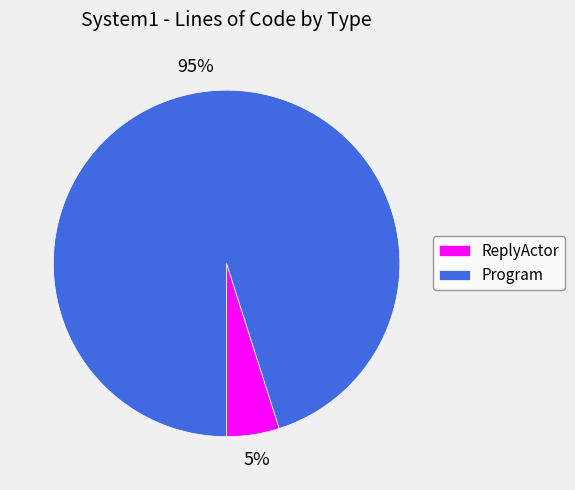

Does Program represent more than half of the total?

Yes